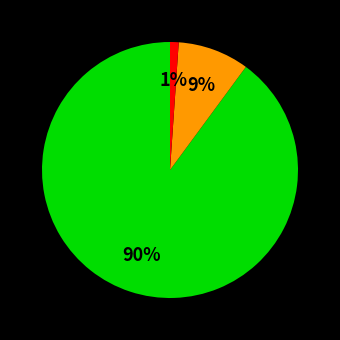

To the nearest percent, what is the average slice percentage?

33%